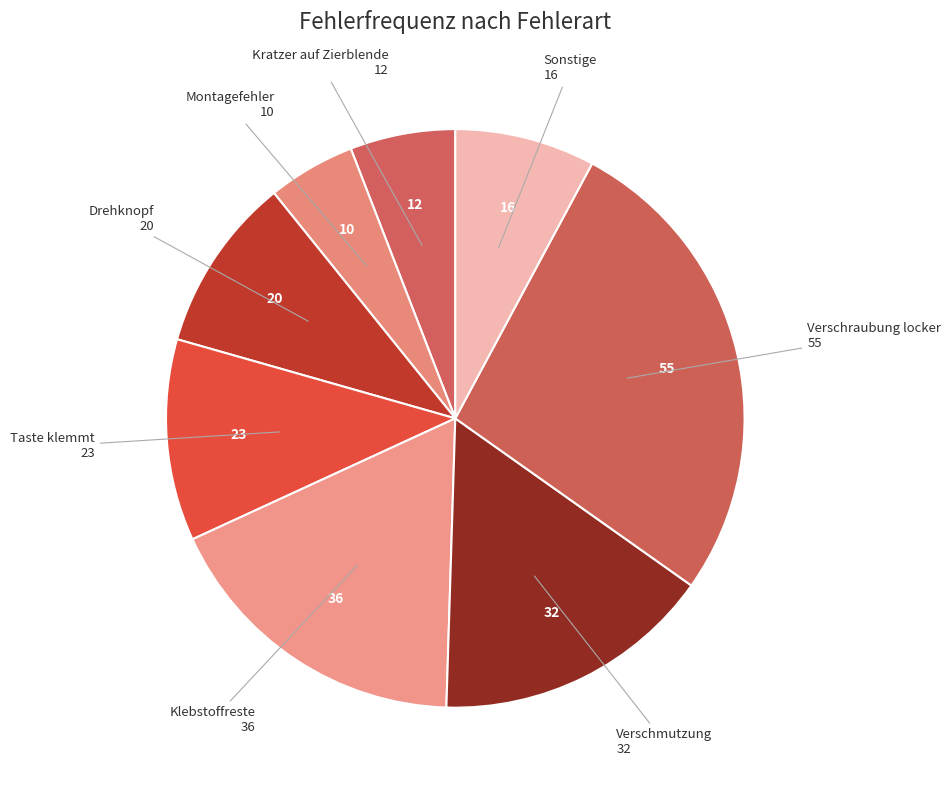

Combined, do Kratzer auf Zierblende and Montagefehler account for over 50%?

No